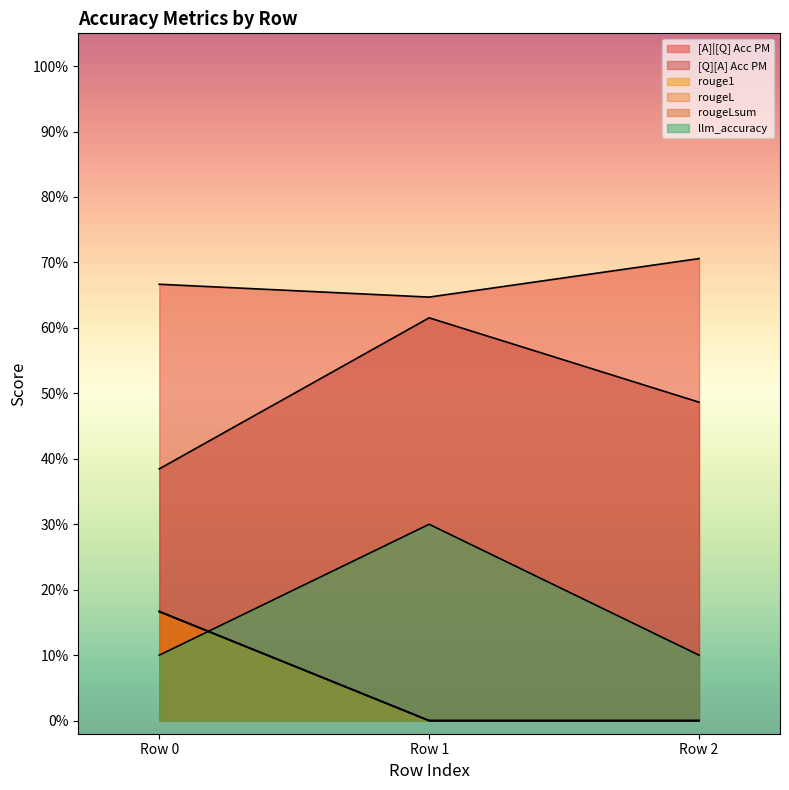

Does the chart display data point markers on the line(s)?

No